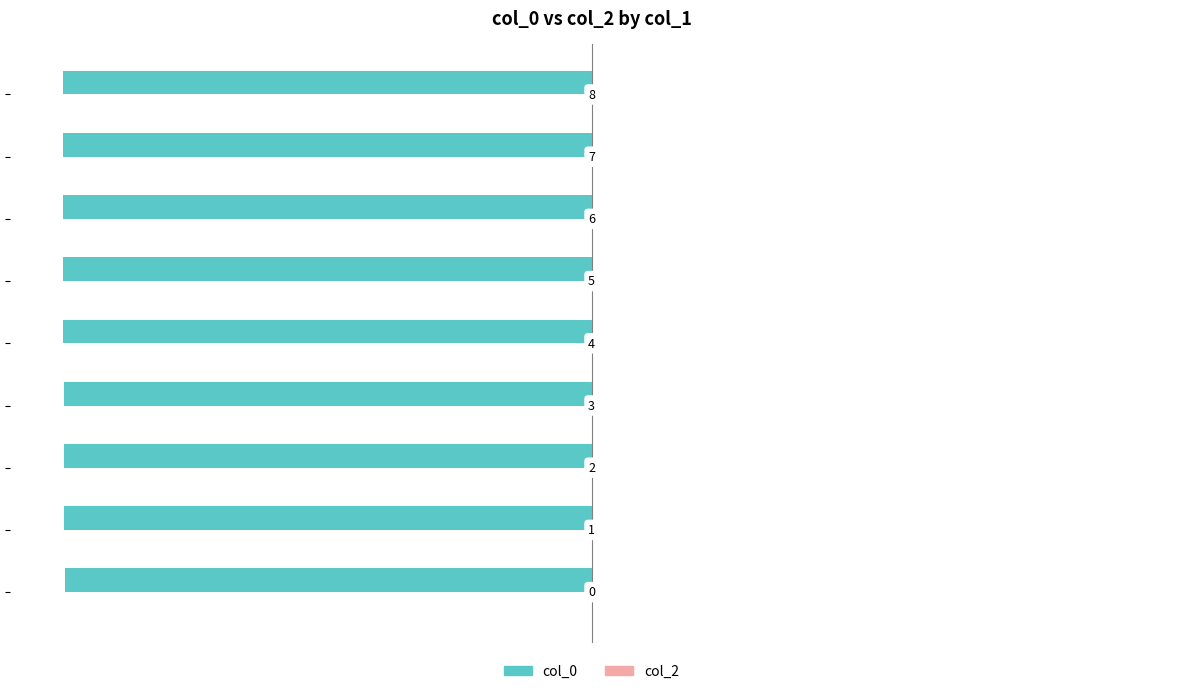

What is the minimum value shown in the chart?

-100.0